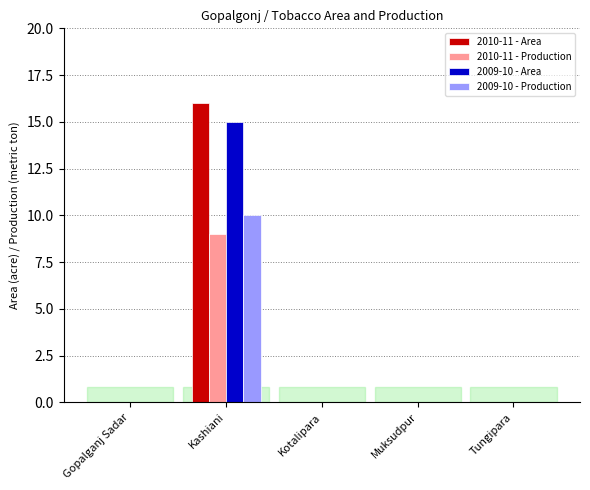

At which category is the sum across all series the highest?

Kashiani